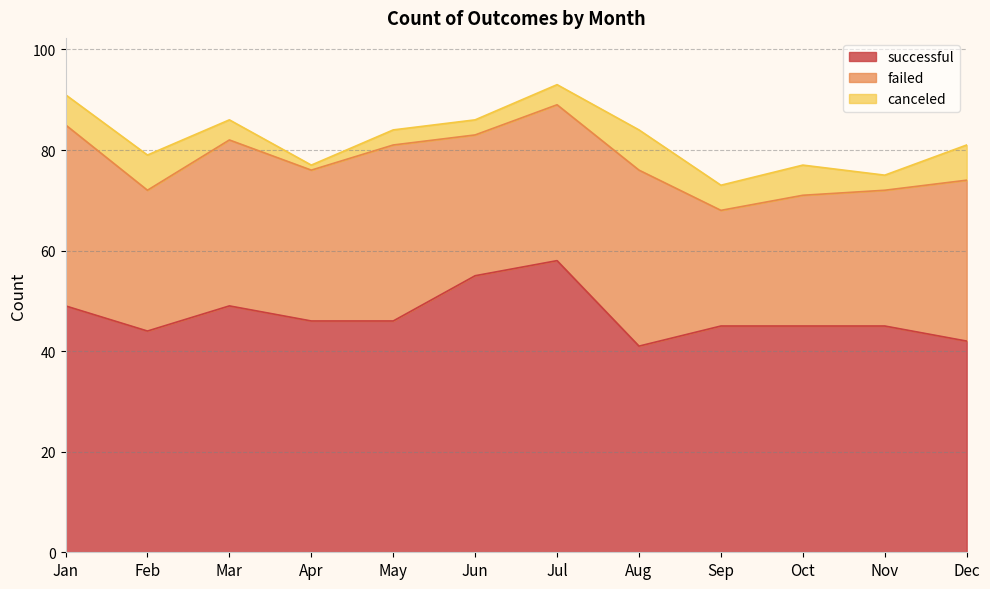

Is the value of successful at Jan greater than the value of canceled at Nov?

Yes